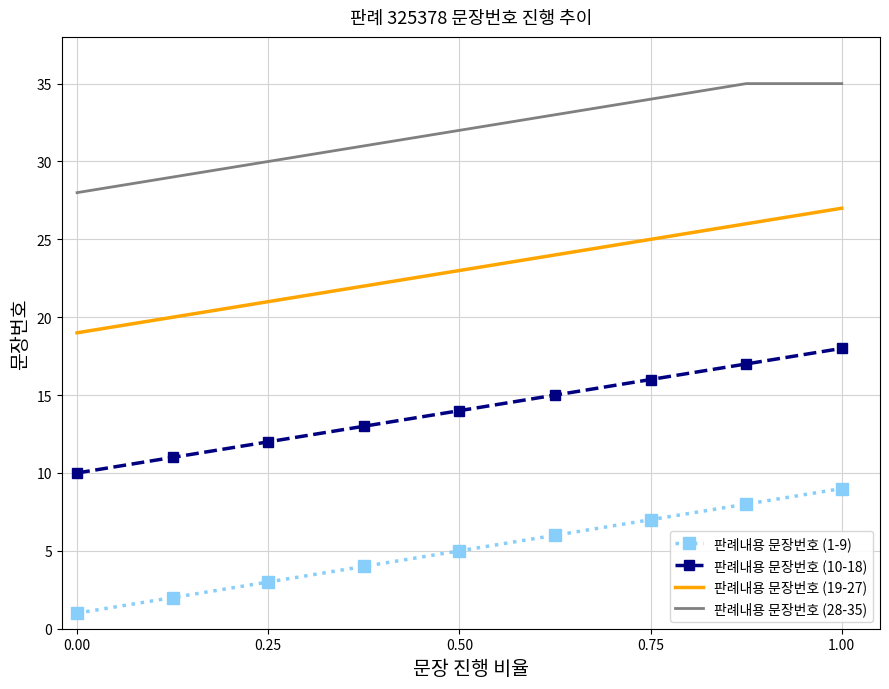

What is the maximum value shown in the chart?

35